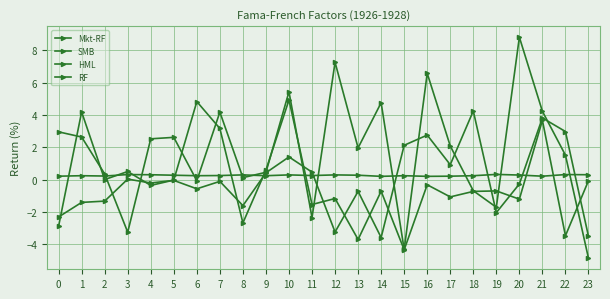

True or false: SMB and HML intersect in this chart.

True